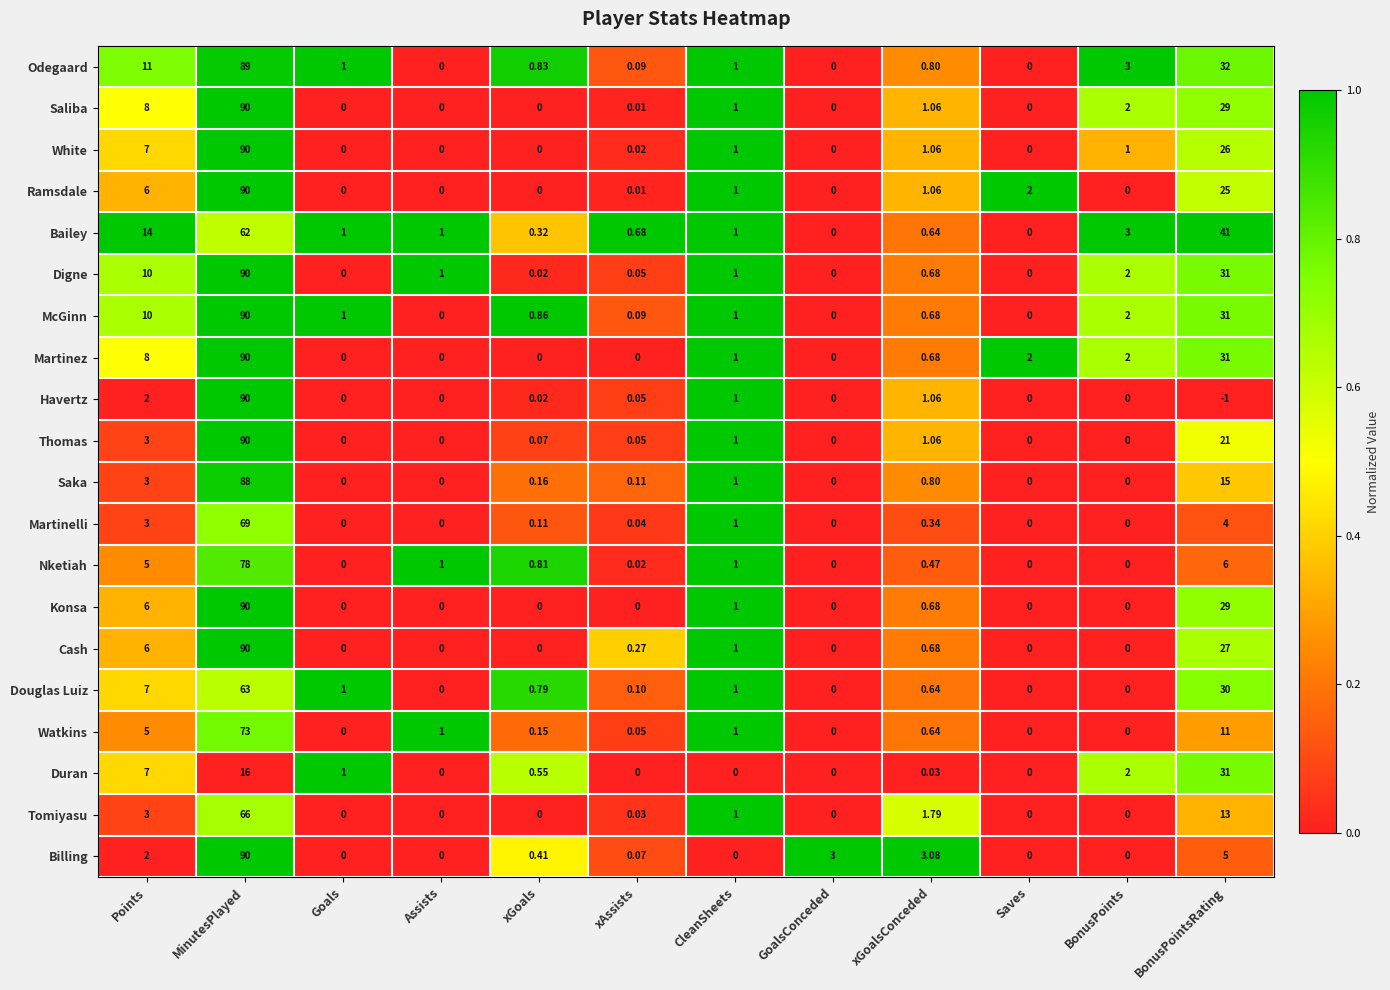

At which label is Martinelli closest to 34?

BonusPointsRating